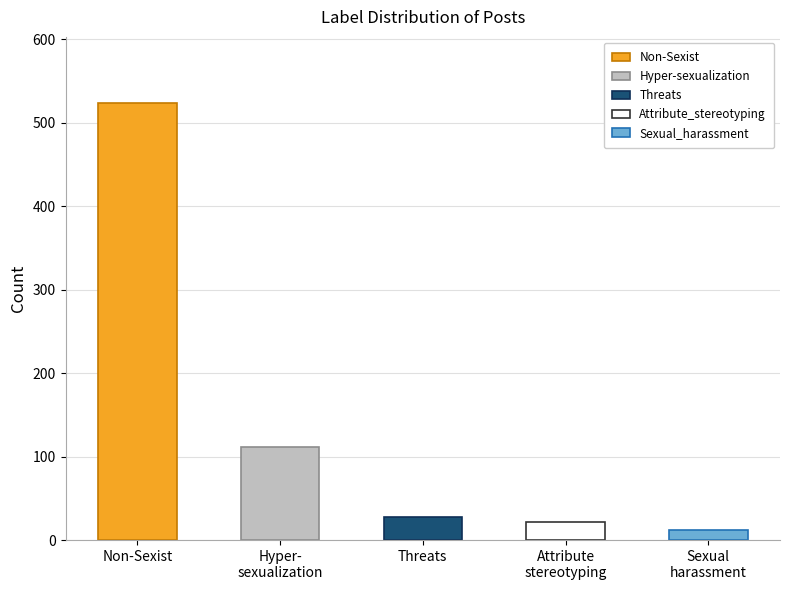

What is the maximum value shown in the chart?

524